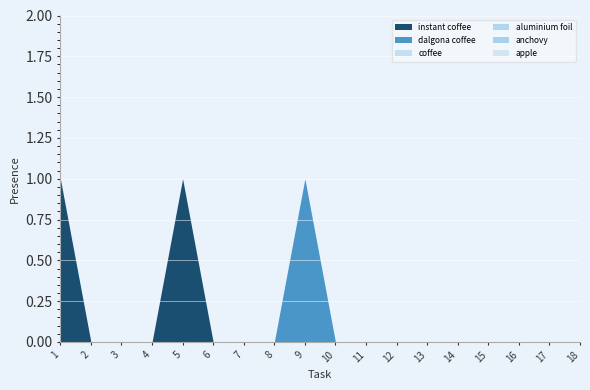

Rank the categories by Object_43_coffee value from lowest to highest.

1, 2, 3, 4, 5, 6, 7, 8, 9, 10, 11, 12, 13, 14, 15, 16, 17, 18